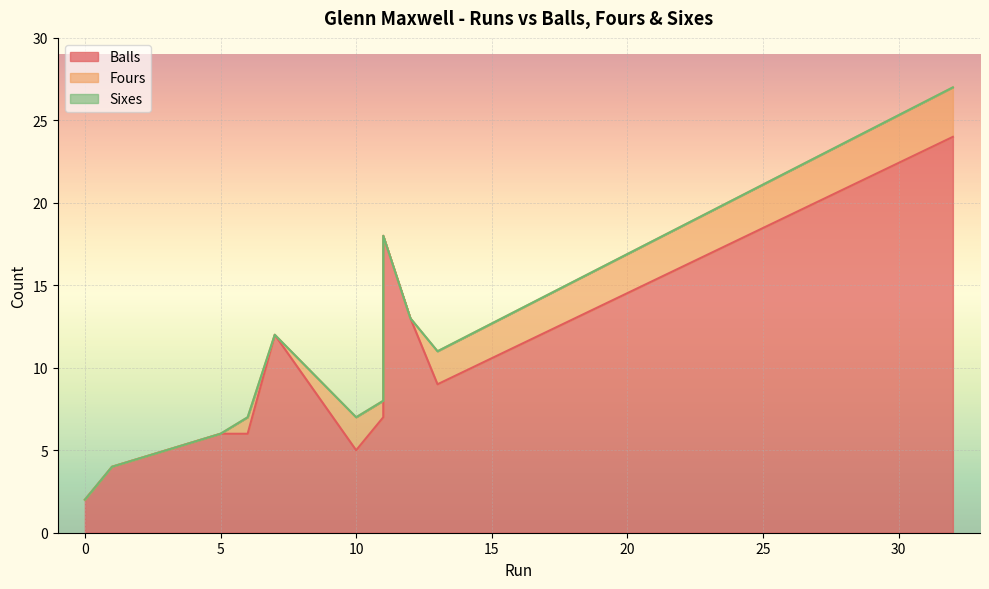

The Fours series shows 3 at 13. True or false?

False